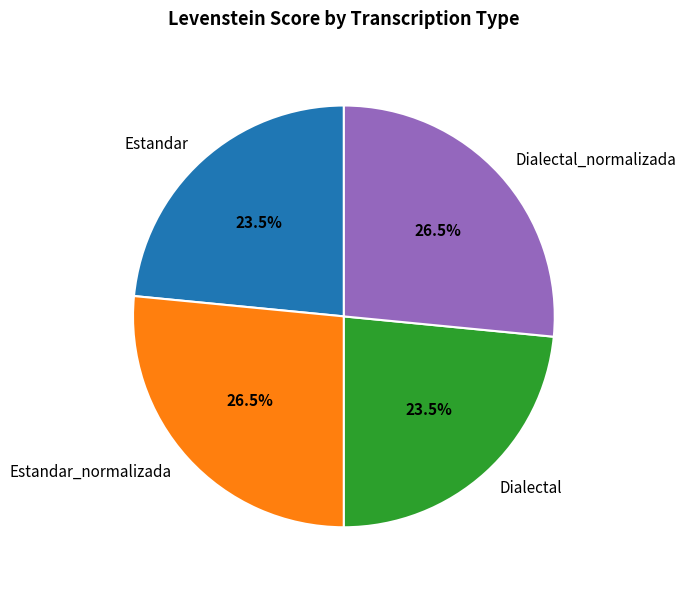

To the nearest percent, what is the difference between the largest and smallest slice percentages?

3%